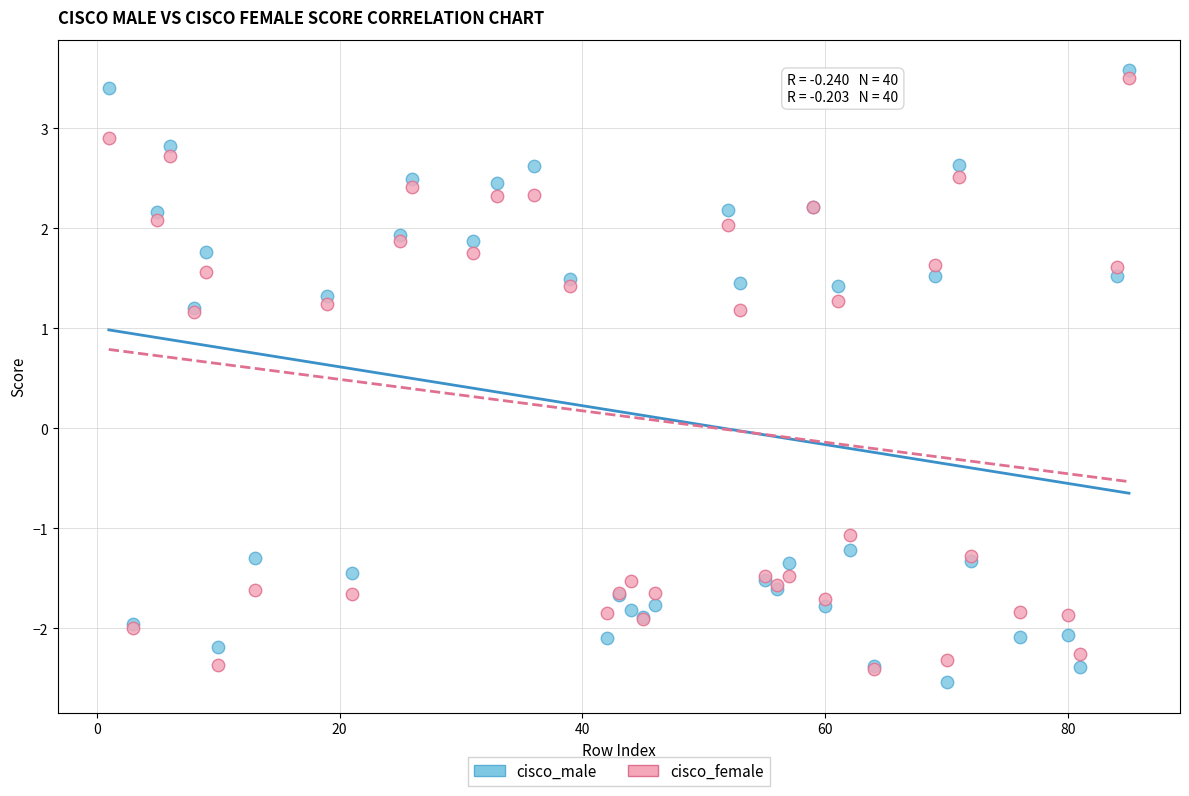

In the cisco_female series, what Y value is closest to 0?

-1.1